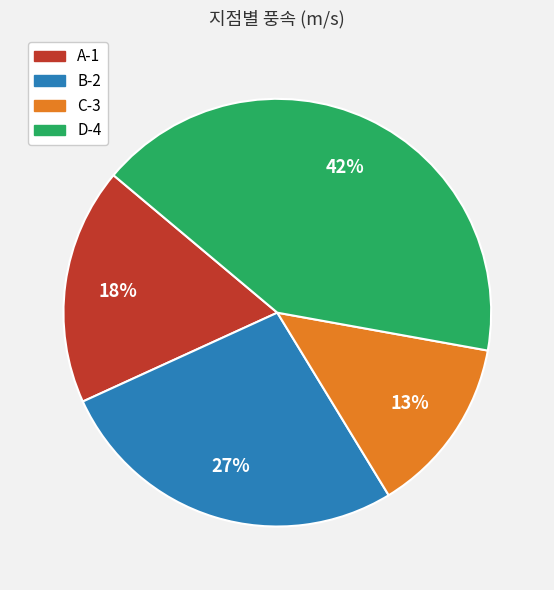

How many slices are in this pie chart?

4